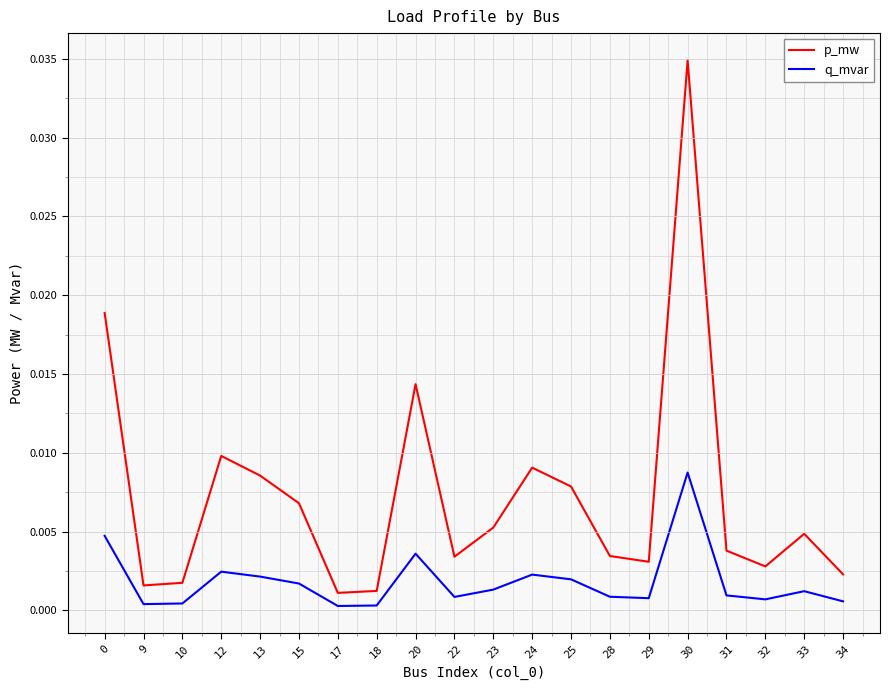

How many lines are shown in the chart?

2